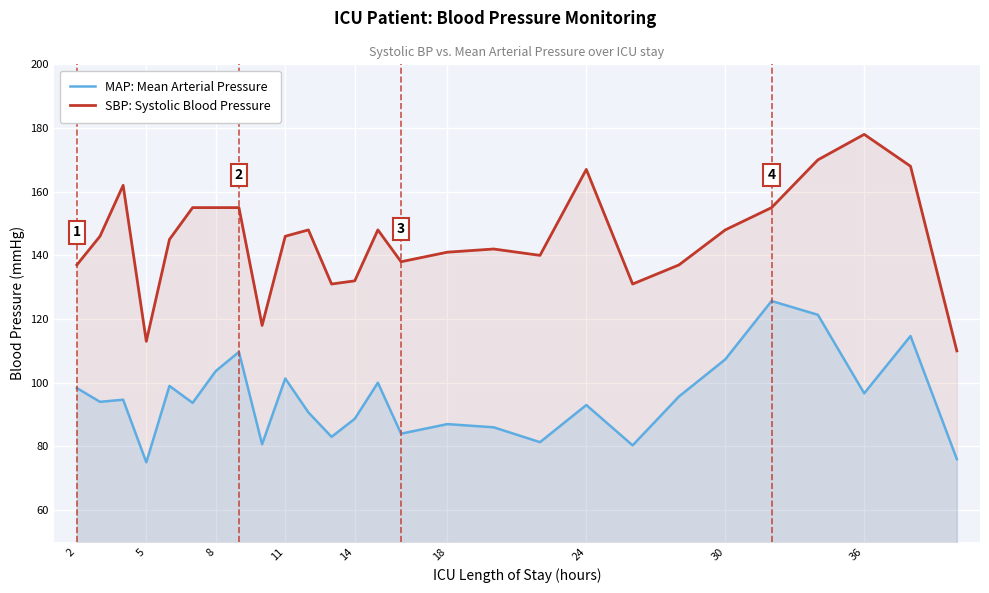

What is the average value of the MAP: Mean Arterial Pressure series?

94.9